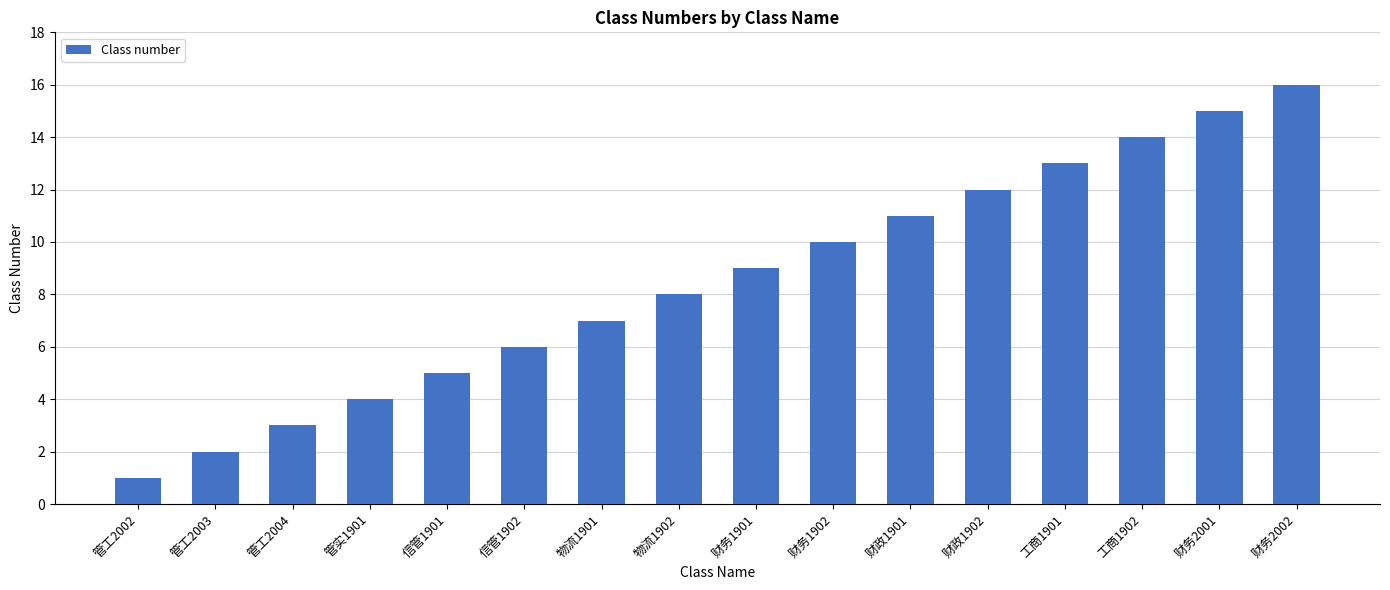

Rank the categories by value from highest to lowest.

财务2002, 财务2001, 工商1902, 工商1901, 财政1902, 财政1901, 财务1902, 财务1901, 物流1902, 物流1901, 信管1902, 信管1901, 管实1901, 管工2004, 管工2003, 管工2002